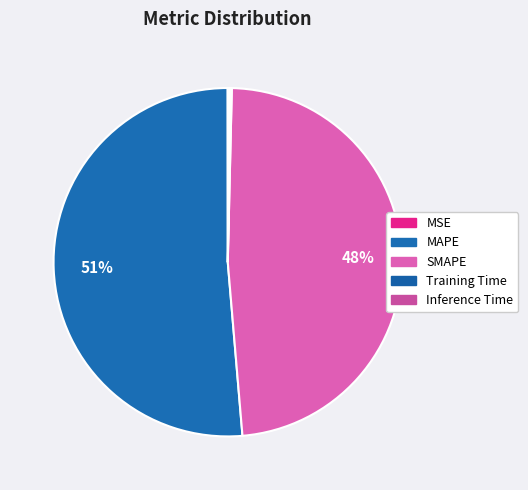

The MAPE slice represents 51% of the pie. True or false?

True